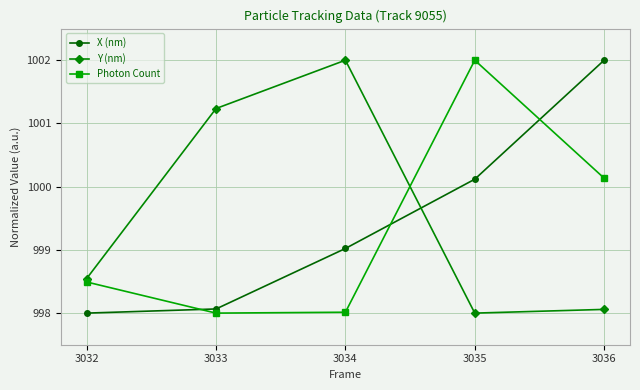

What is the highest value of the Photon Count series?

1002.0